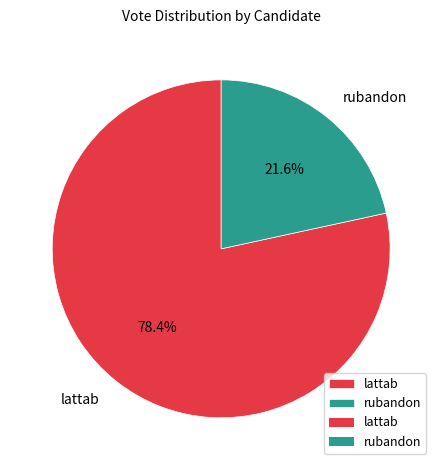

How many slices are in this pie chart?

2